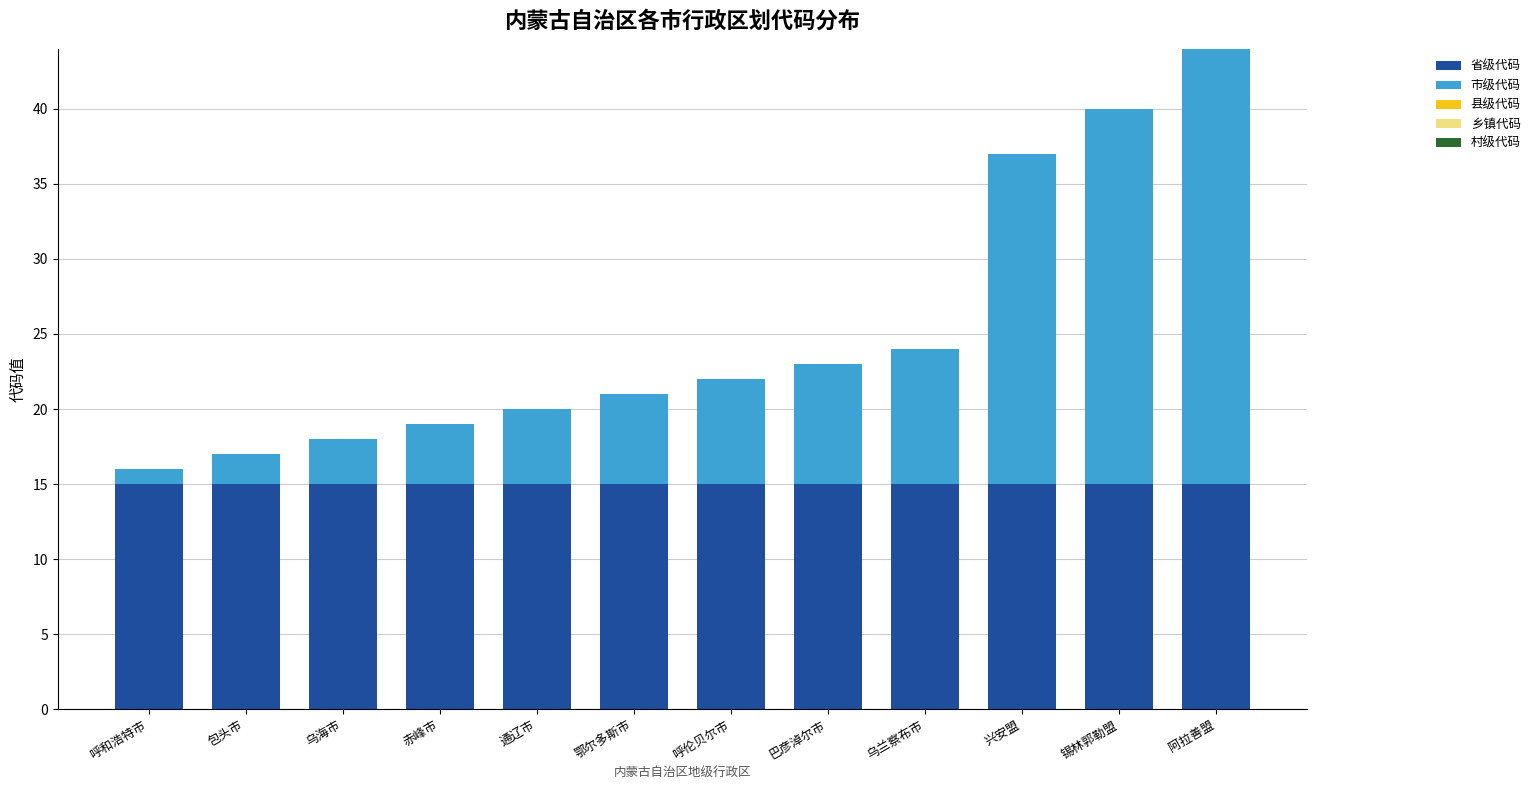

Reading left to right, transcribe the values for 省级代码.

15	15	15	15	15	15	15	15	15	15	15	15